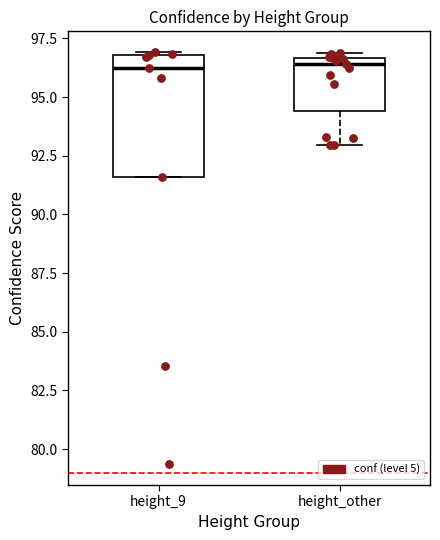

Reading left to right, read every box against the y-axis: the position of its median line, the range the box covers, and the ends of its whiskers. The values are not printed on the chart, so give them approximately, as read against the axis.

height_9: median 96.5, box 91.5 to 97.0, whiskers 91.5 to 97.0
height_other: median 96.5 (just below the box's upper edge), box 94.5 to 96.5, whiskers 93.0 to 97.0